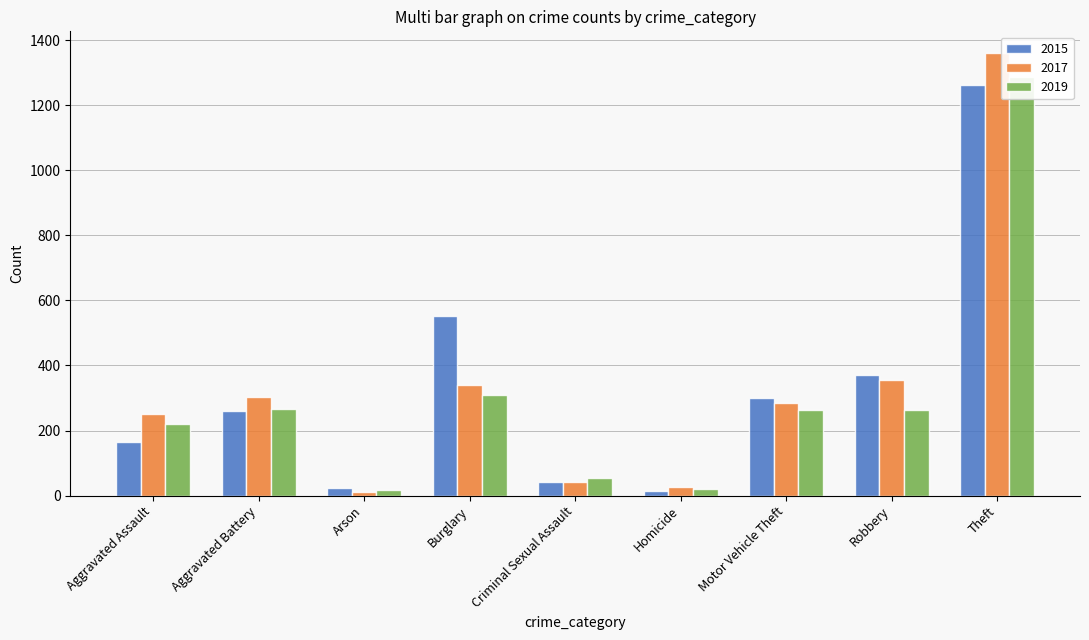

What are all the series names shown in the legend?

2015, 2017, 2019